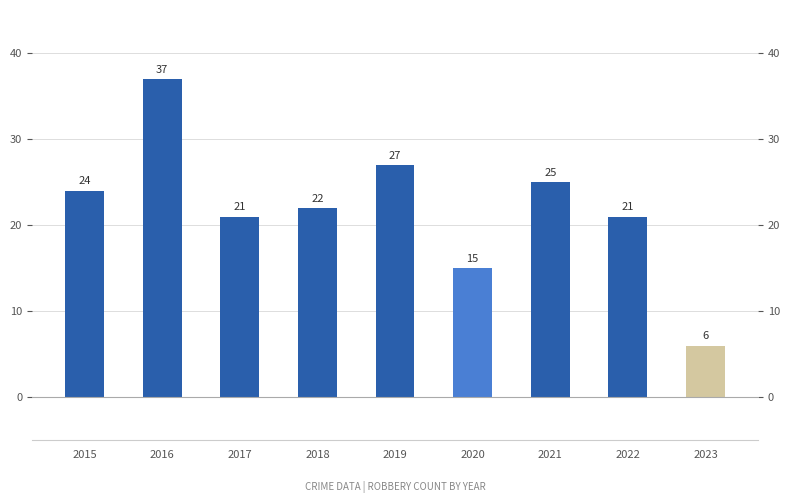

What is the value of the 4th bar from the left?

22